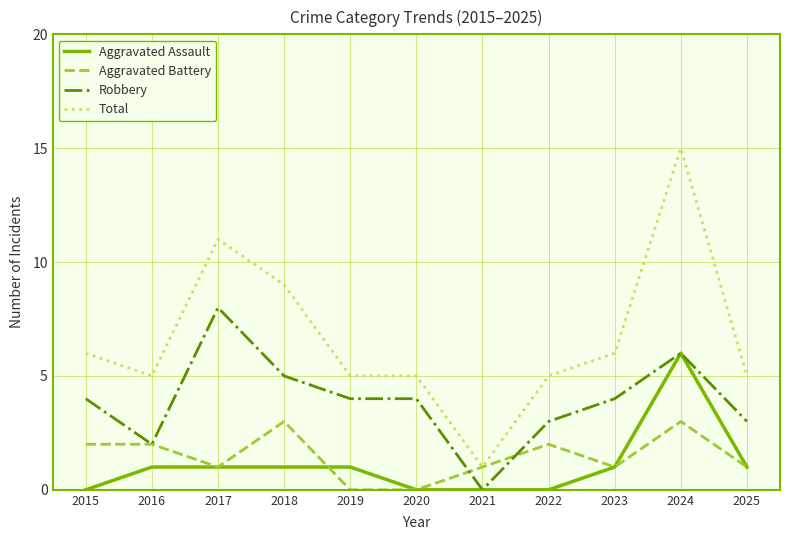

What is the difference between the Aggravated Assault values at 2024 and 2025?

5